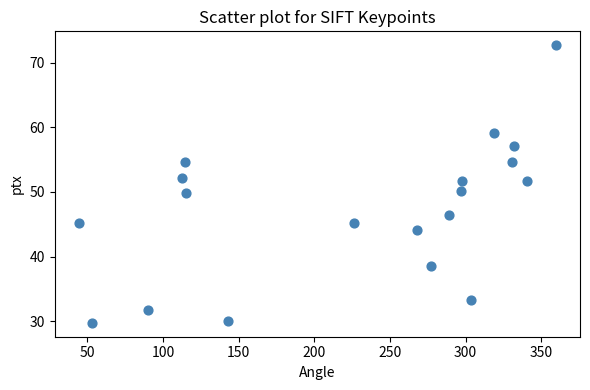

What is the range of X values (max minus min)?

315.7